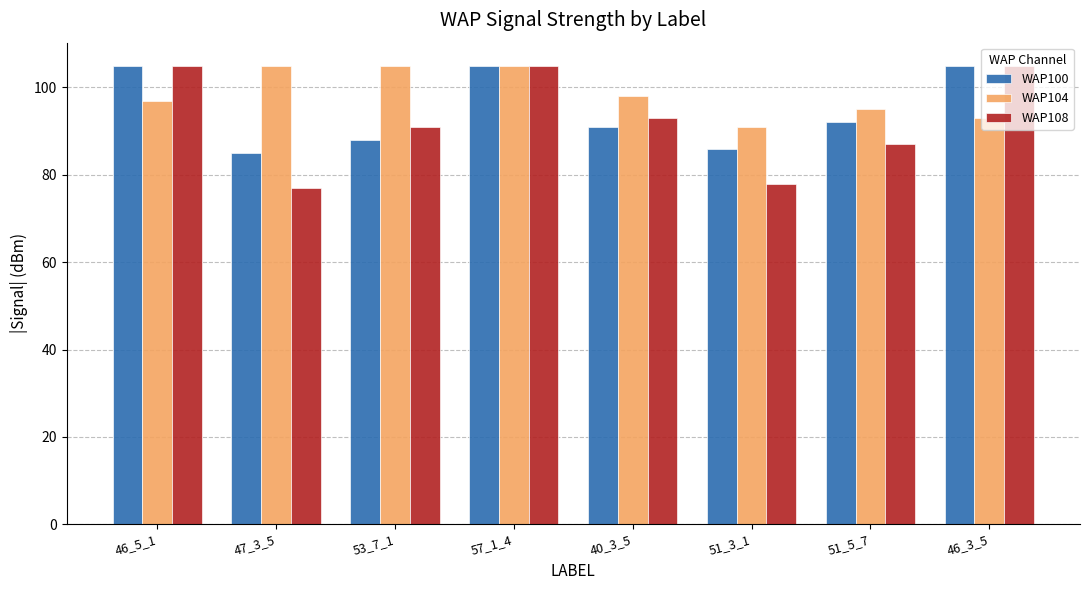

Reading left to right, list all the values displayed in this chart.

WAP100: 46_5_1=105	47_3_5=85	53_7_1=88	57_1_4=105	40_3_5=91	51_3_1=86	51_5_7=92	46_3_5=105
WAP104: 46_5_1=97	47_3_5=105	53_7_1=105	57_1_4=105	40_3_5=98	51_3_1=91	51_5_7=95	46_3_5=93
WAP108: 46_5_1=105	47_3_5=77	53_7_1=91	57_1_4=105	40_3_5=93	51_3_1=78	51_5_7=87	46_3_5=105